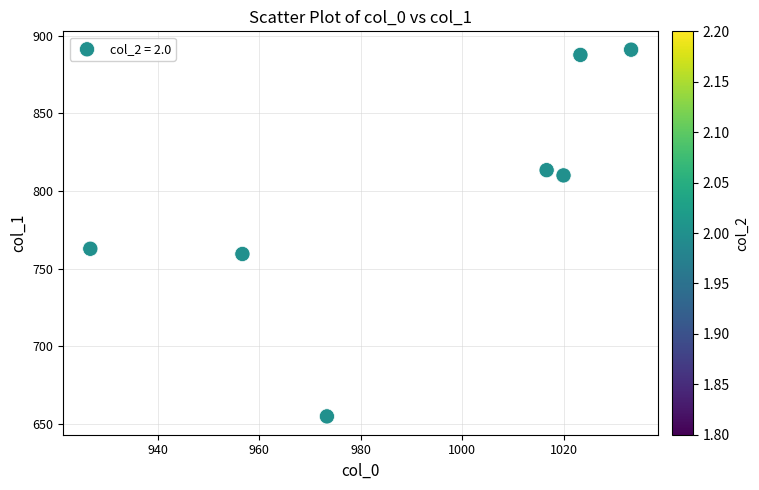

What Y value in the scatter plot is closest to 772?

762.8